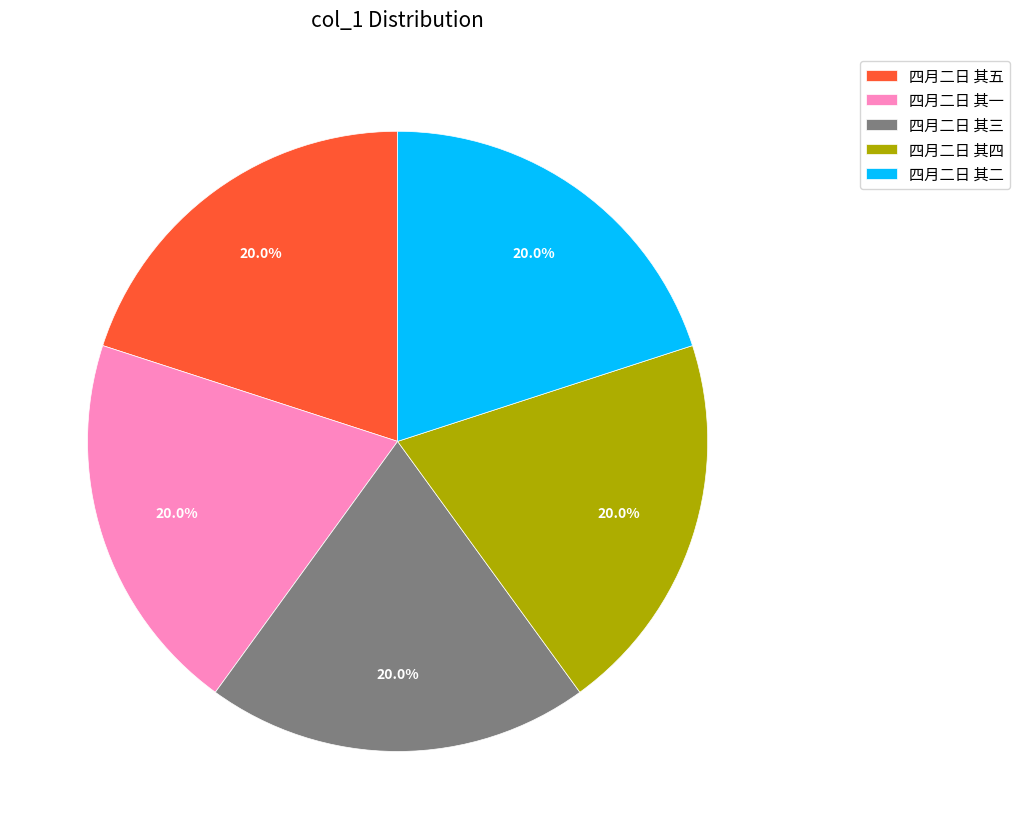

To the nearest percent, what is the average slice percentage?

20%